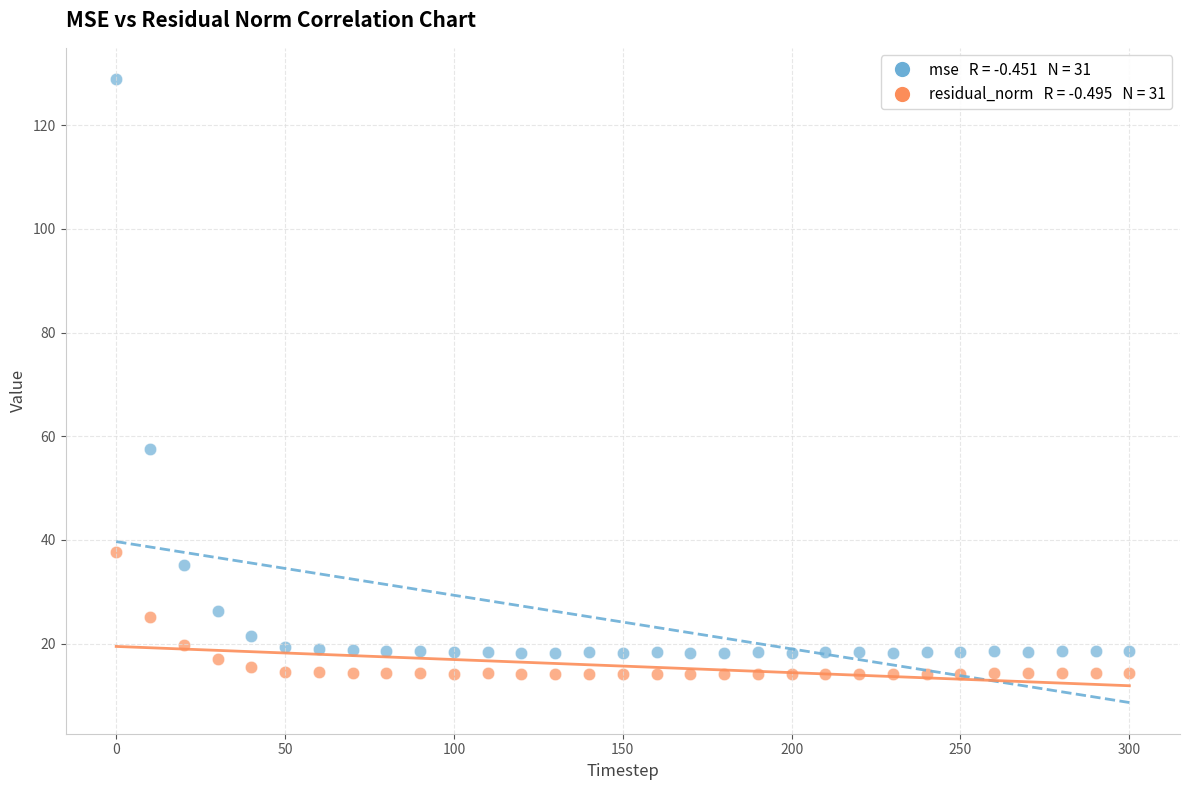

Across all data points, what is the range of X values (max minus min)?

300.0